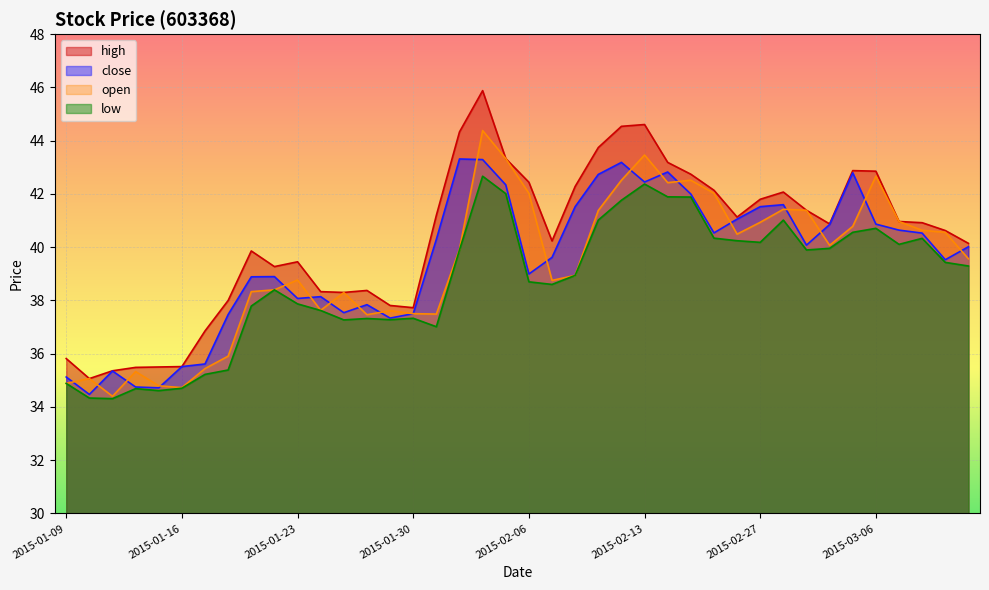

Rank the series at 2015-01-29 from lowest to highest value.

low, close, open, high